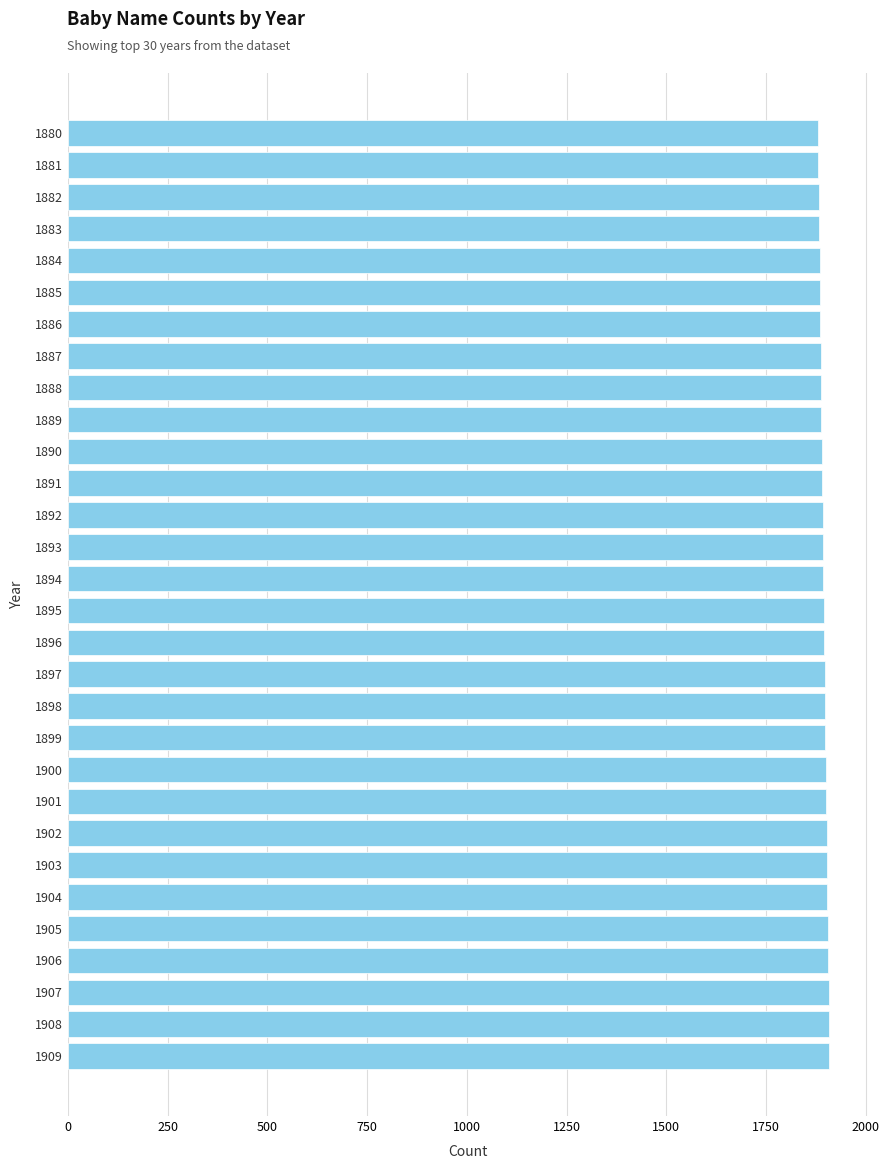

How many data points does each series have?

30